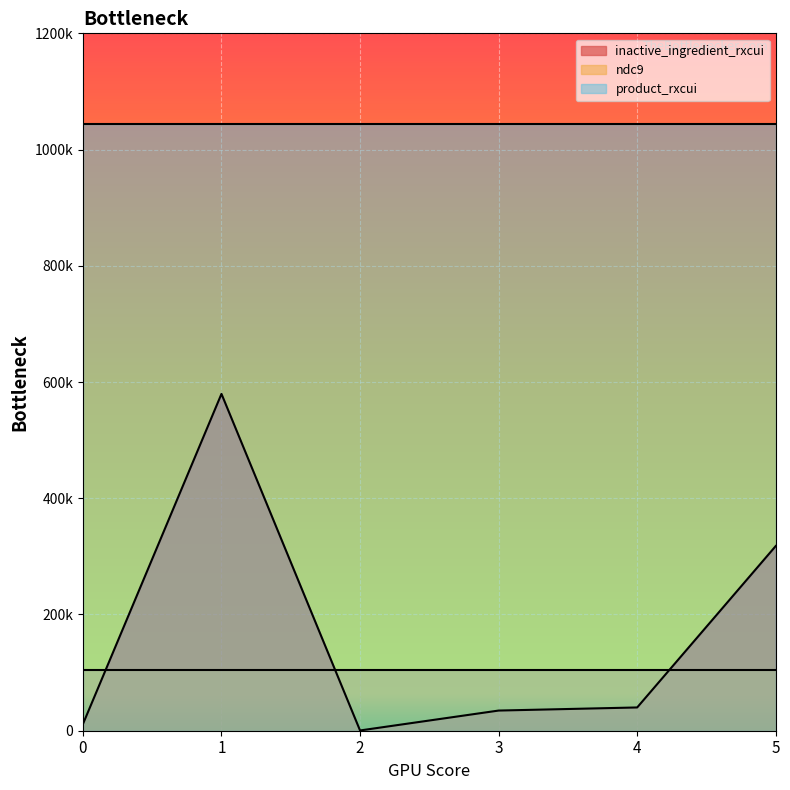

How many interior local valleys does the inactive_ingredient_rxcui series have?

1